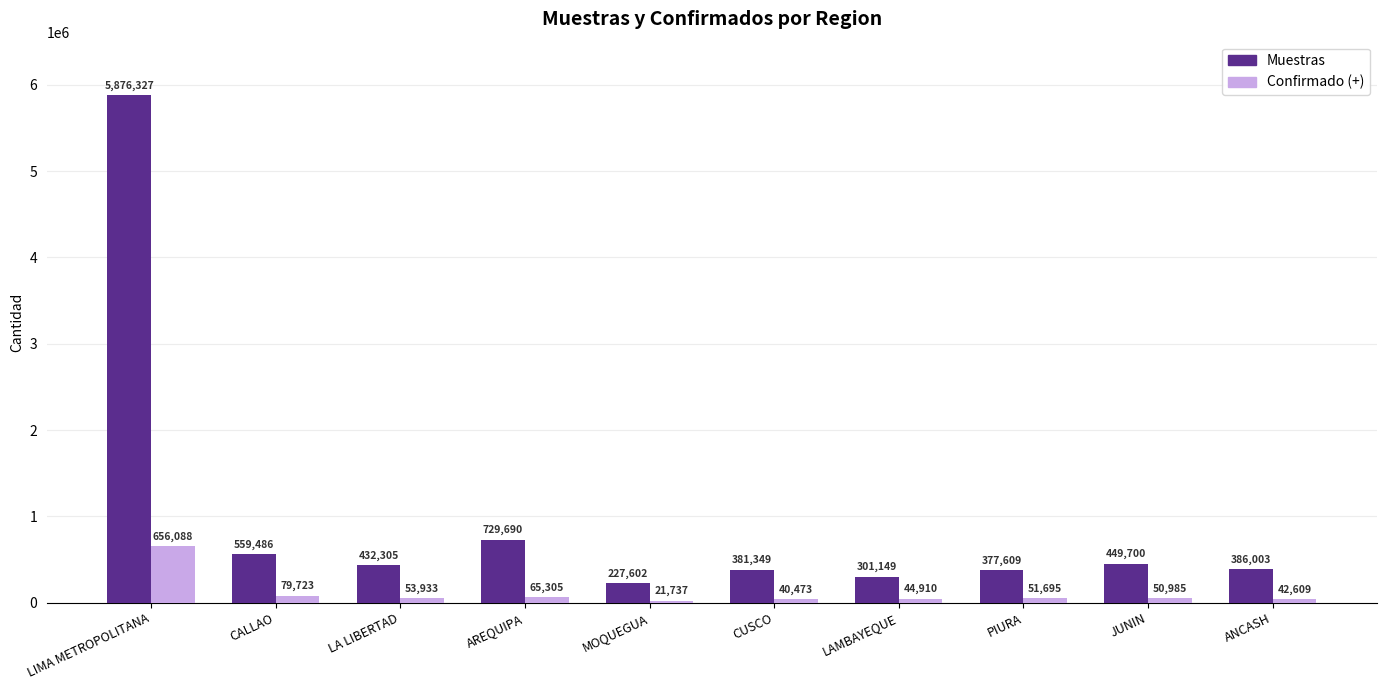

What is the label of the 7th bar from the right?

AREQUIPA